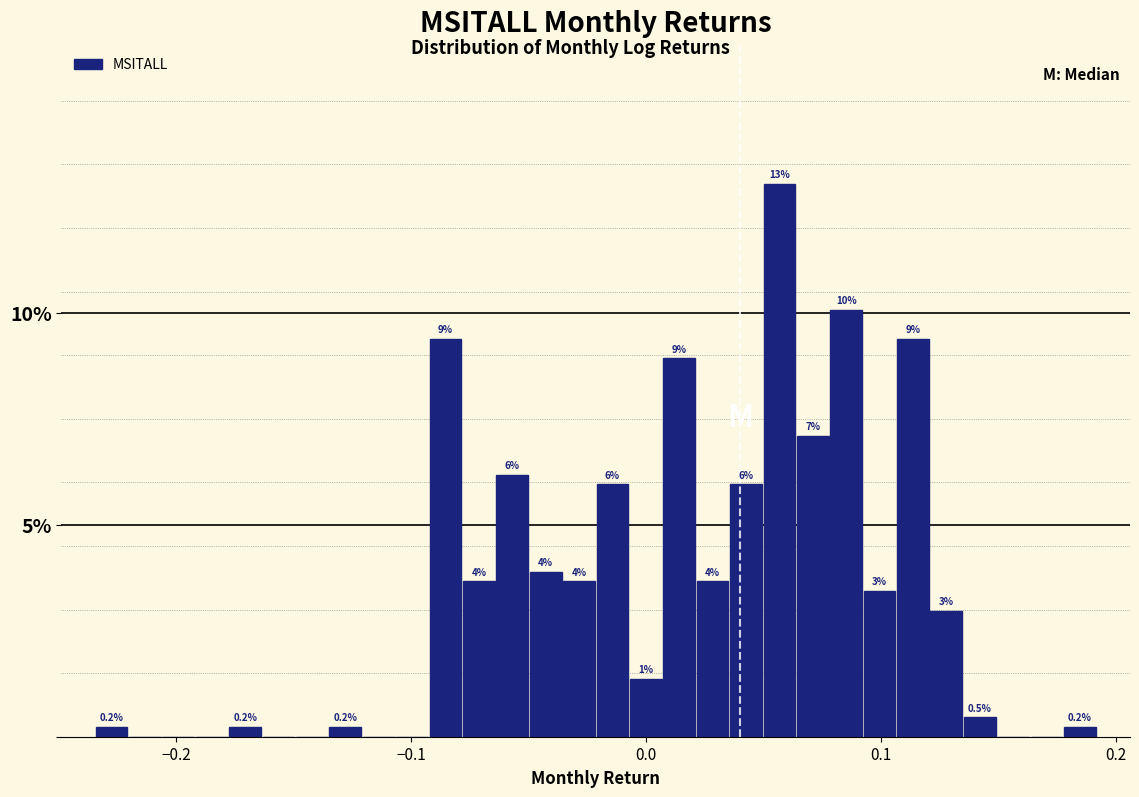

Around what value on the x-axis is the tallest bar? Give the approximate position of its centre, as read against the axis.

0.06